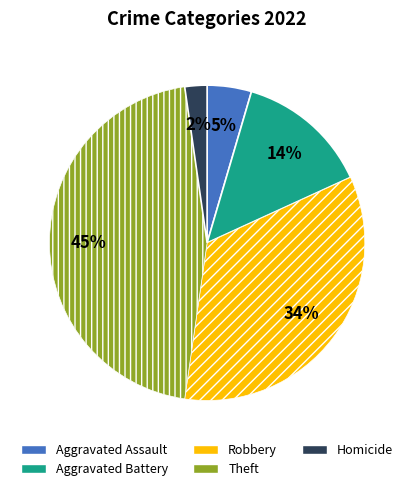

Does Robbery represent more than half of the total?

No